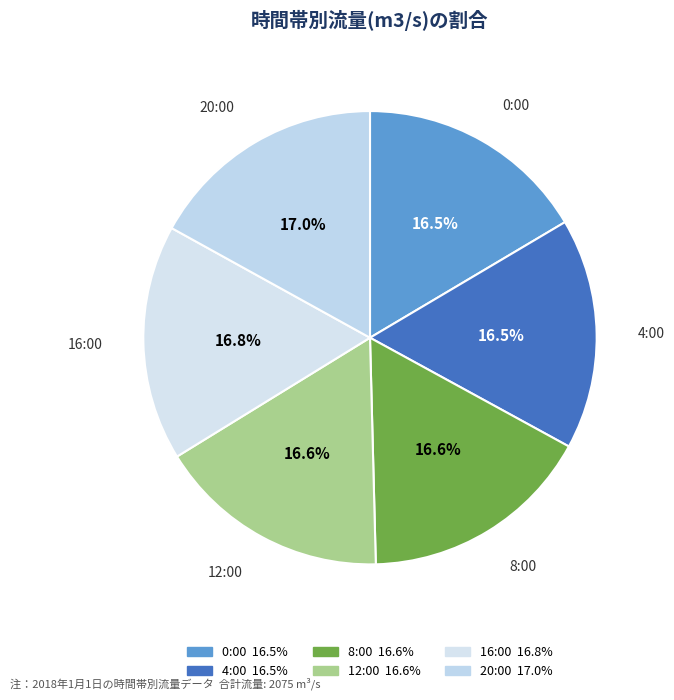

Which slice is the smallest?

0:00